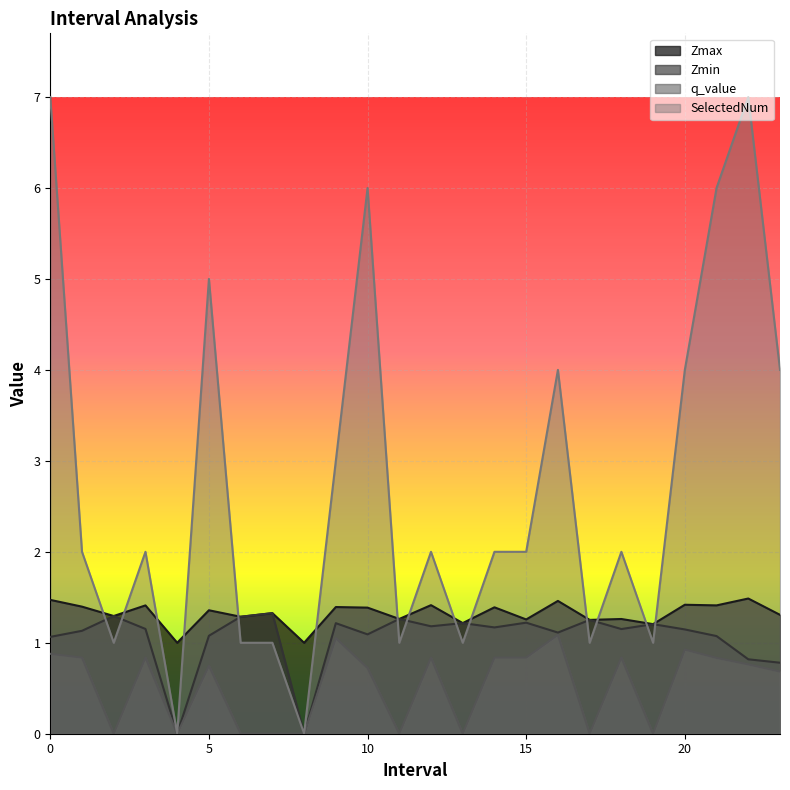

Reading left to right, extract all data points from this chart.

Zmax: 0.0=1.5	1.0=1.4	2.0=1.3	3.0=1.4	4.0=1.0	5.0=1.4	6.0=1.3	7.0=1.3	8.0=1.0	9.0=1.4	10.0=1.4	11.0=1.3	12.0=1.4	13.0=1.2	14.0=1.4	15.0=1.3	16.0=1.5	17.0=1.3	18.0=1.3	19.0=1.2	20.0=1.4	21.0=1.4	22.0=1.5	23.0=1.3
Zmin: 0.0=1.1	1.0=1.1	2.0=1.3	3.0=1.2	4.0=0.0	5.0=1.1	6.0=1.3	7.0=1.3	8.0=0.0	9.0=1.2	10.0=1.1	11.0=1.3	12.0=1.2	13.0=1.2	14.0=1.2	15.0=1.2	16.0=1.1	17.0=1.3	18.0=1.2	19.0=1.2	20.0=1.1	21.0=1.1	22.0=0.8	23.0=0.8
q_value: 0.0=0.9	1.0=0.8	2.0=0.0	3.0=0.8	4.0=0.0	5.0=0.7	6.0=0.0	7.0=0.0	8.0=0.0	9.0=1.1	10.0=0.7	11.0=0.0	12.0=0.8	13.0=0.0	14.0=0.8	15.0=0.8	16.0=1.1	17.0=0.0	18.0=0.8	19.0=0.0	20.0=0.9	21.0=0.8	22.0=0.8	23.0=0.7
SelectedNum: 0.0=7.0	1.0=2.0	2.0=1.0	3.0=2.0	4.0=0.0	5.0=5.0	6.0=1.0	7.0=1.0	8.0=0.0	9.0=3.0	10.0=6.0	11.0=1.0	12.0=2.0	13.0=1.0	14.0=2.0	15.0=2.0	16.0=4.0	17.0=1.0	18.0=2.0	19.0=1.0	20.0=4.0	21.0=6.0	22.0=7.0	23.0=4.0